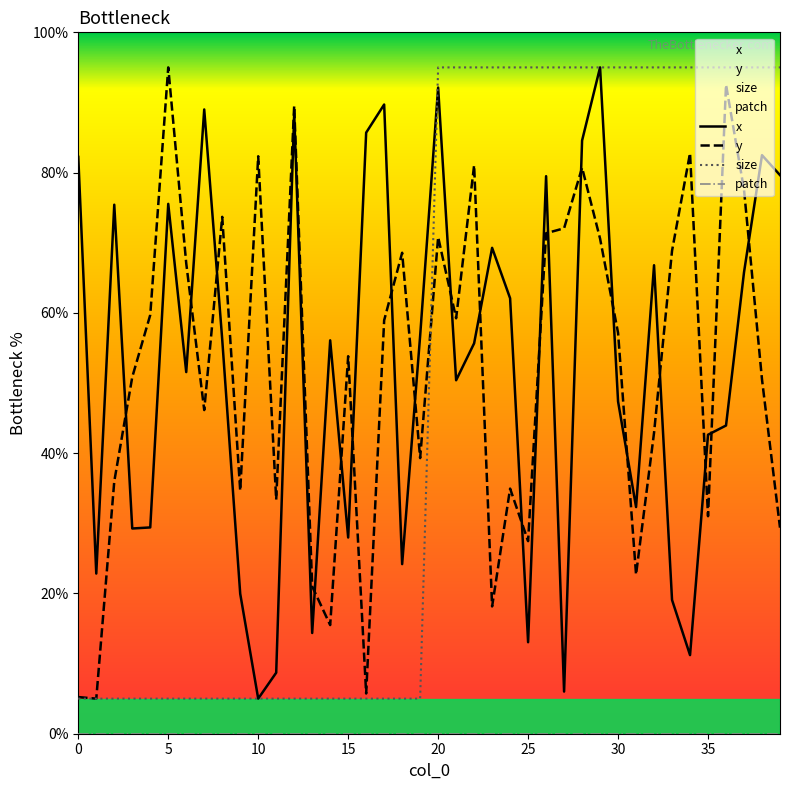

At how many categories does at least one series exceed 36?

36